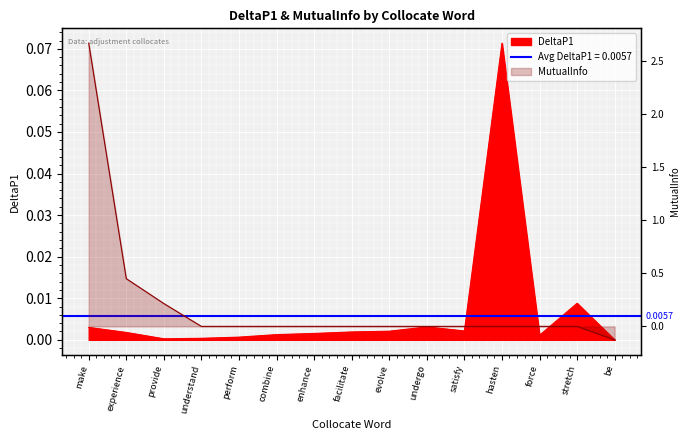

The MutualInfo series shows 2.7 at make. True or false?

True